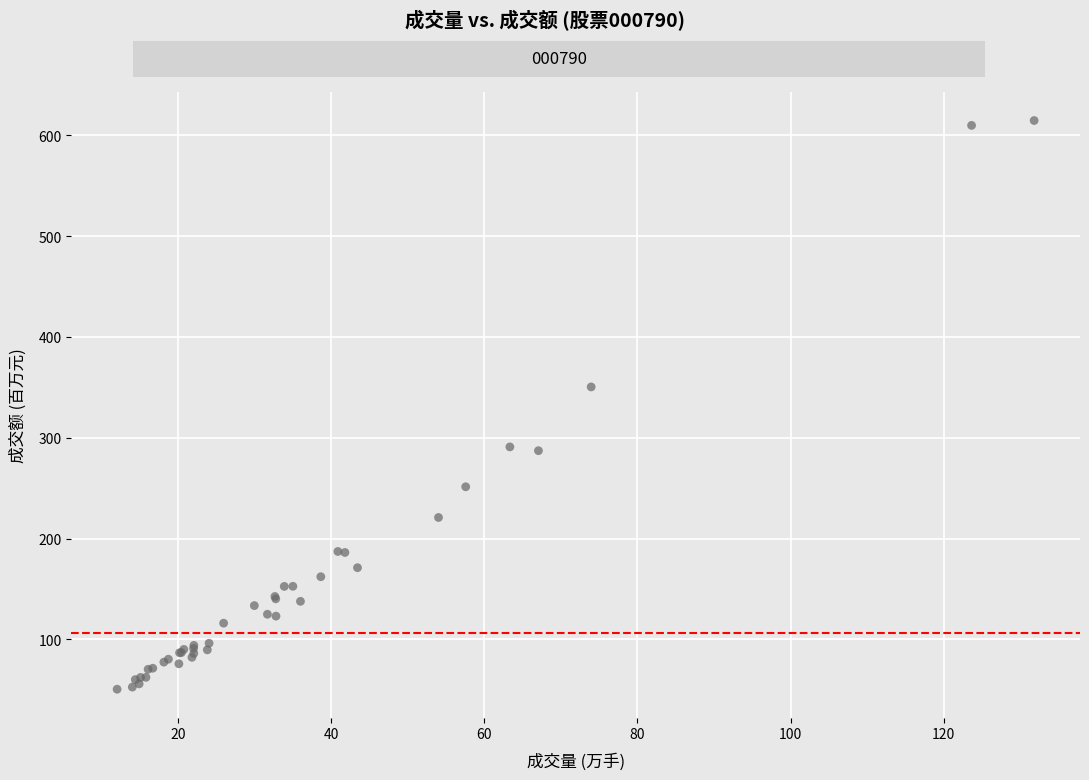

What Y value in the scatter plot is closest to 332?

350.4